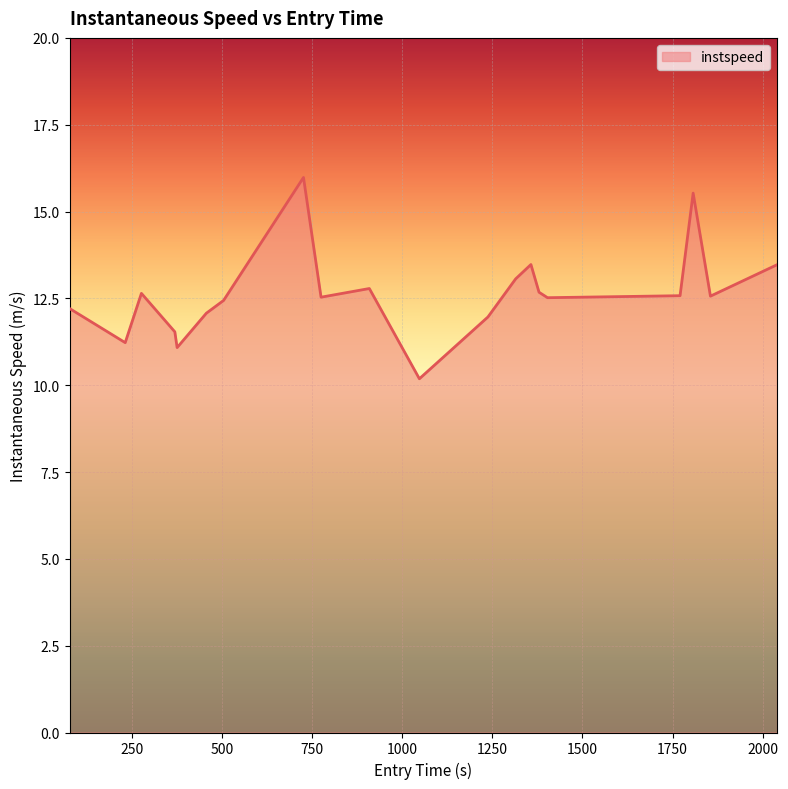

What is the difference between the maximum and minimum values?

5.8